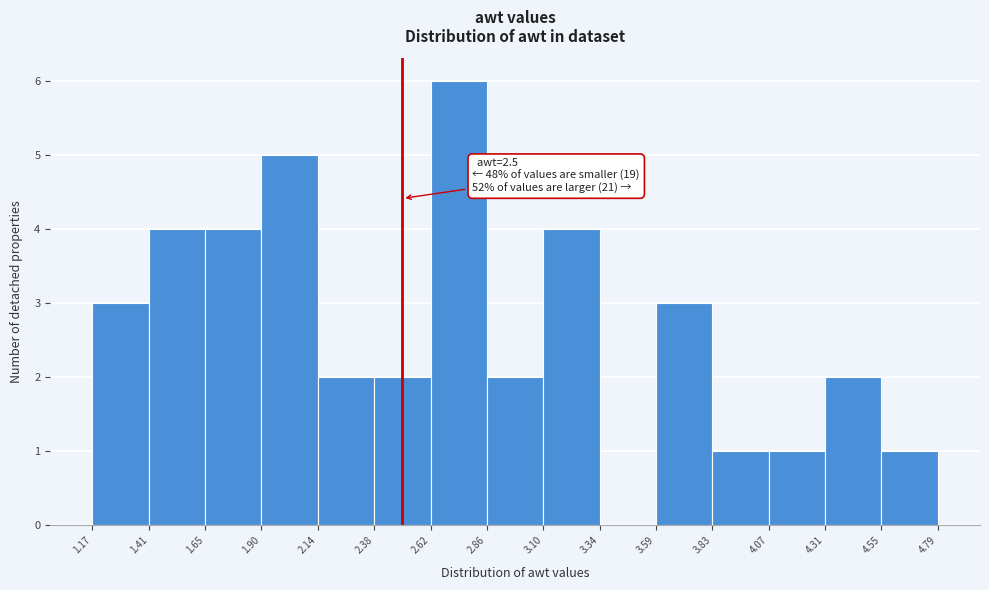

Which range on the x-axis has the tallest bar?

2.62 to 2.86